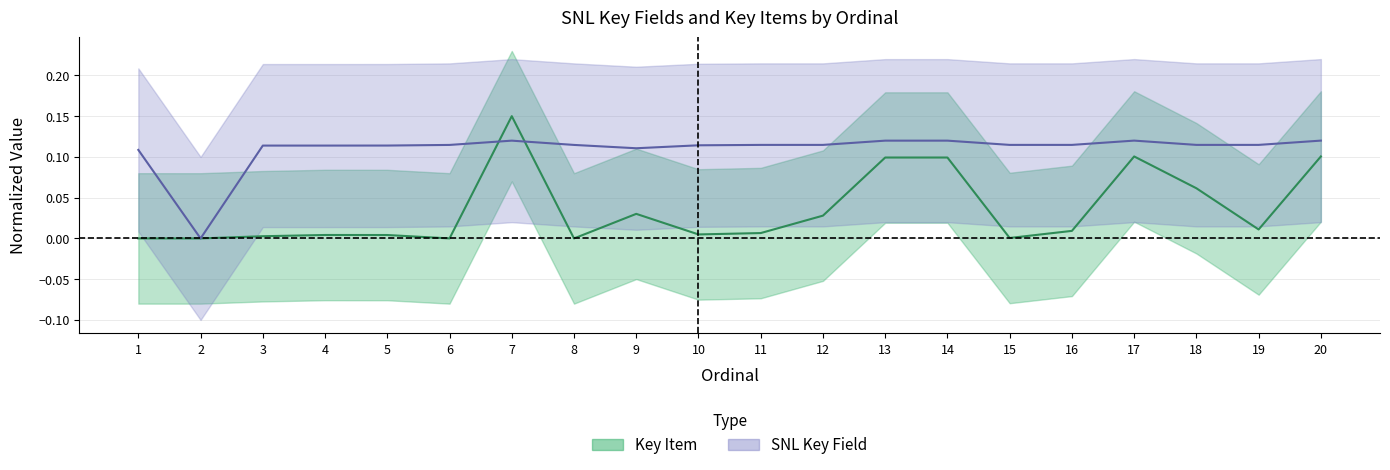

True or false: Key Item has a value of 0.0 at 13.

False